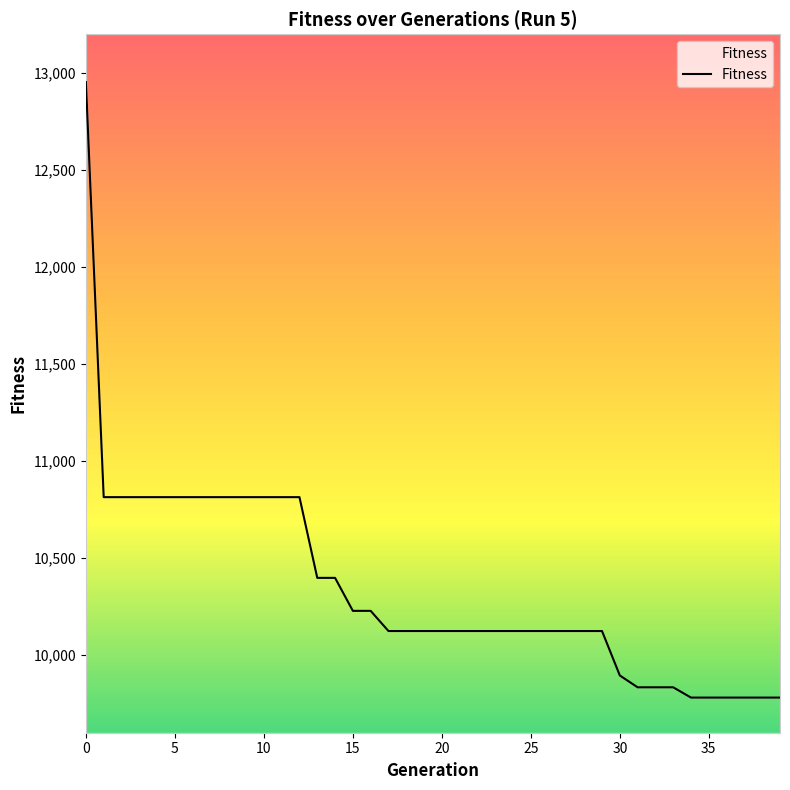

The chart shows a value of 9781 at 34. True or false?

True